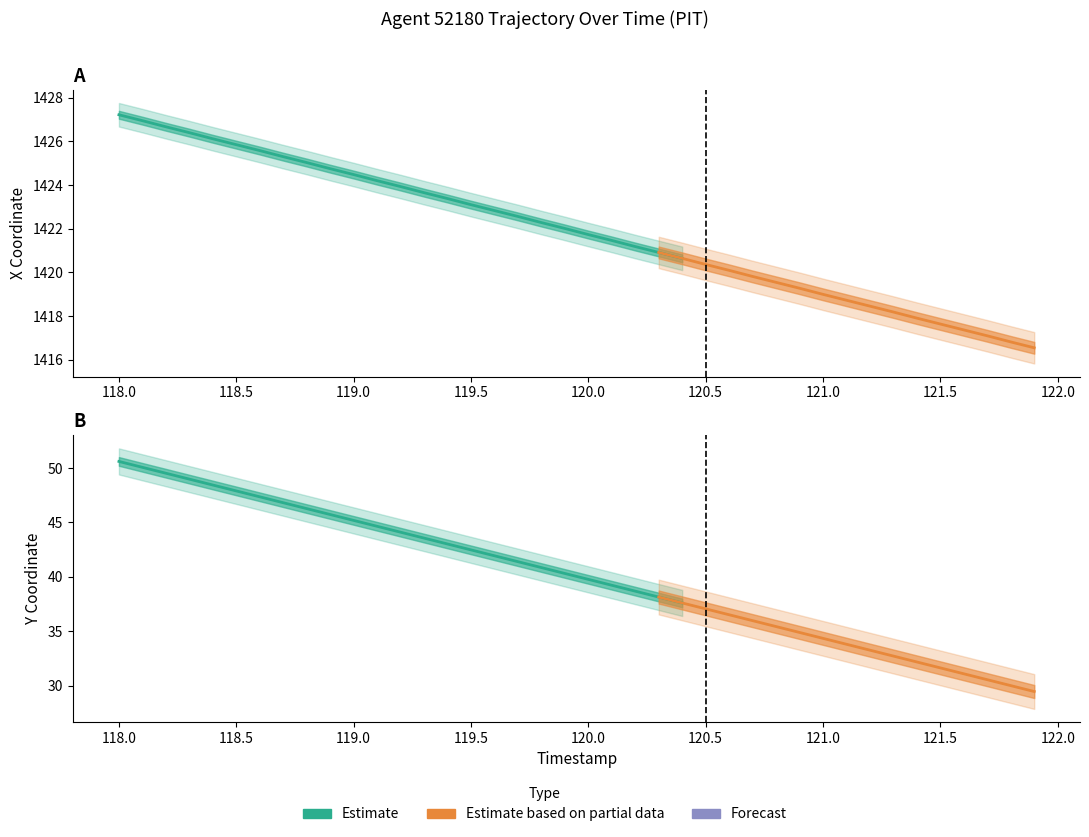

True or false: Y and X cross at least once.

False